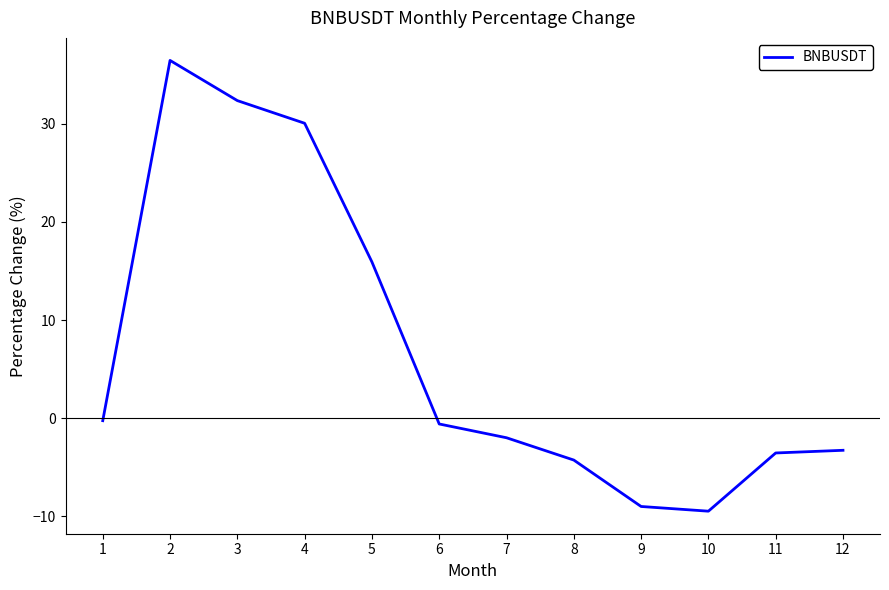

Is it true that the value at 10 is -9.5?

True